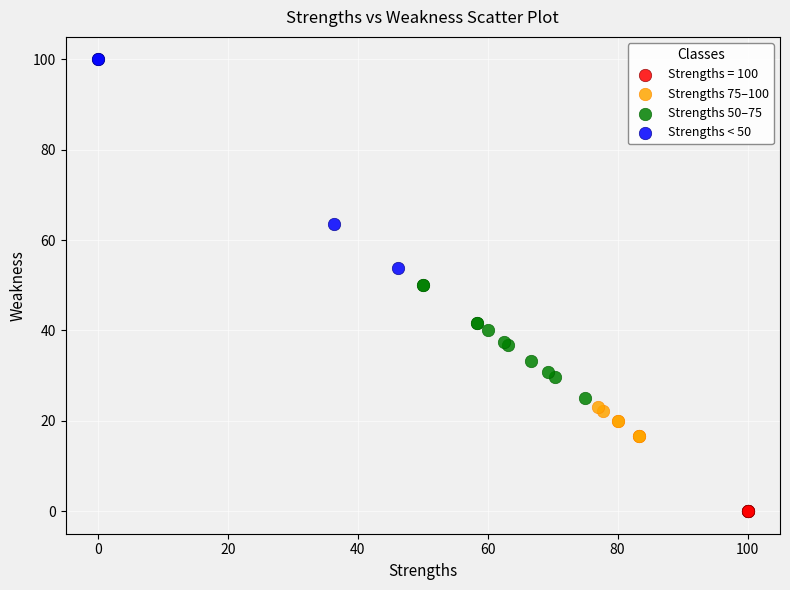

Which series contains the highest Y value?

Strengths < 50